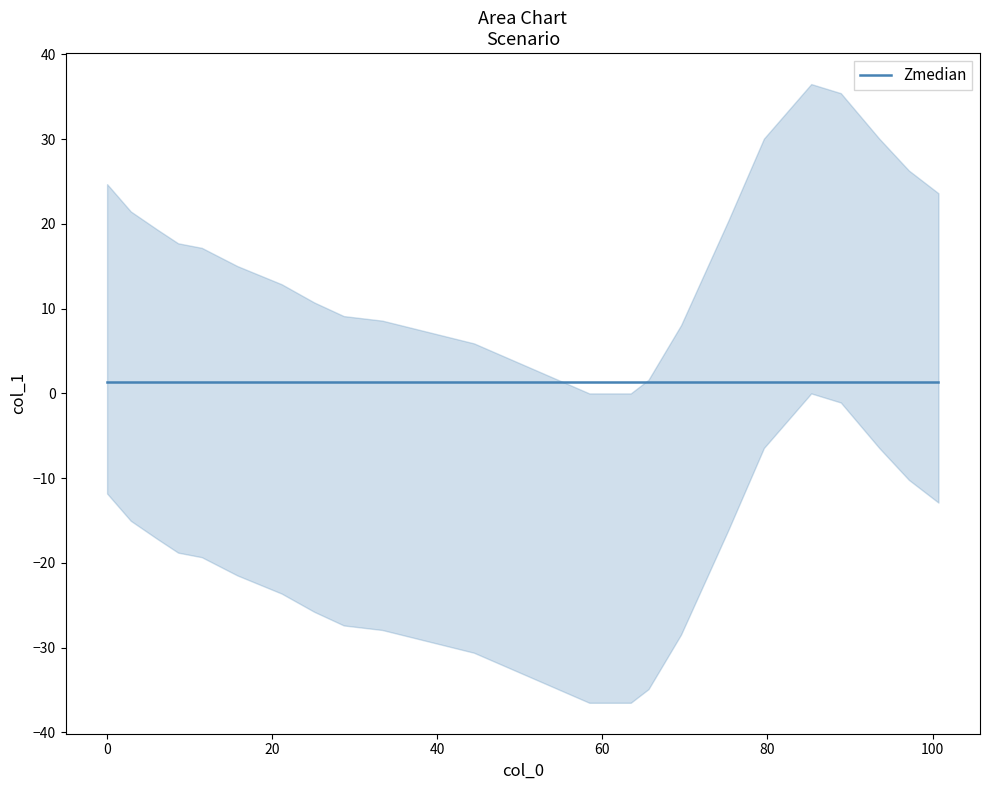

List the labels in order of value, largest first.

17, 18, 16, 19, 20, 0, 21, 1, 15, 2, 3, 4, 5, 6, 7, 8, 9, 14, 10, 13, 11, 12